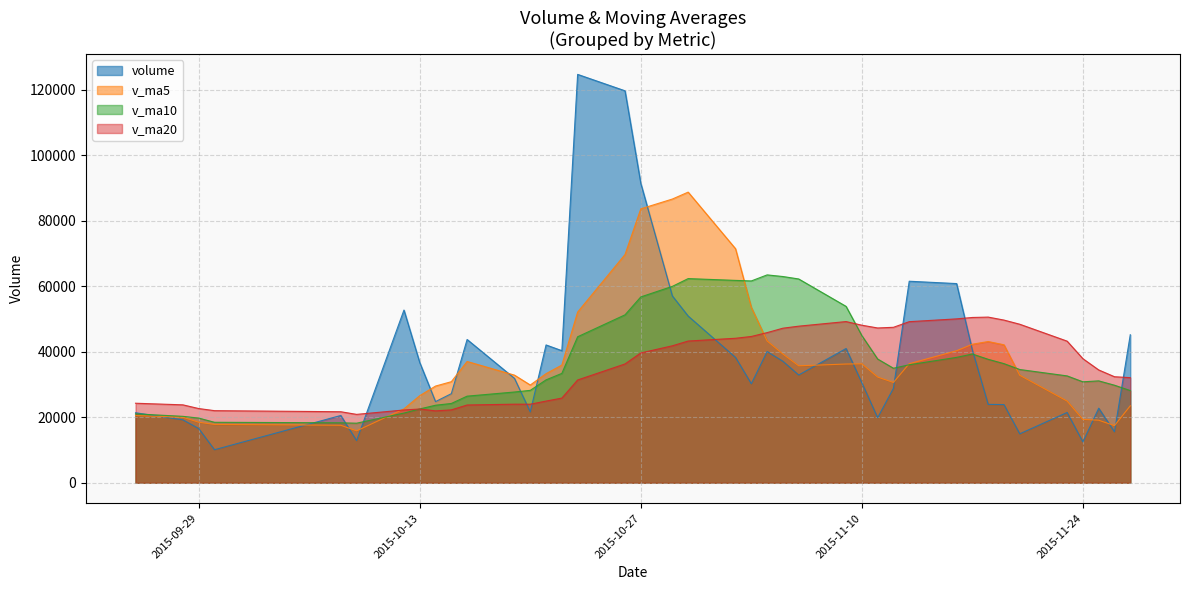

What is the minimum value for v_ma5?

15859.4